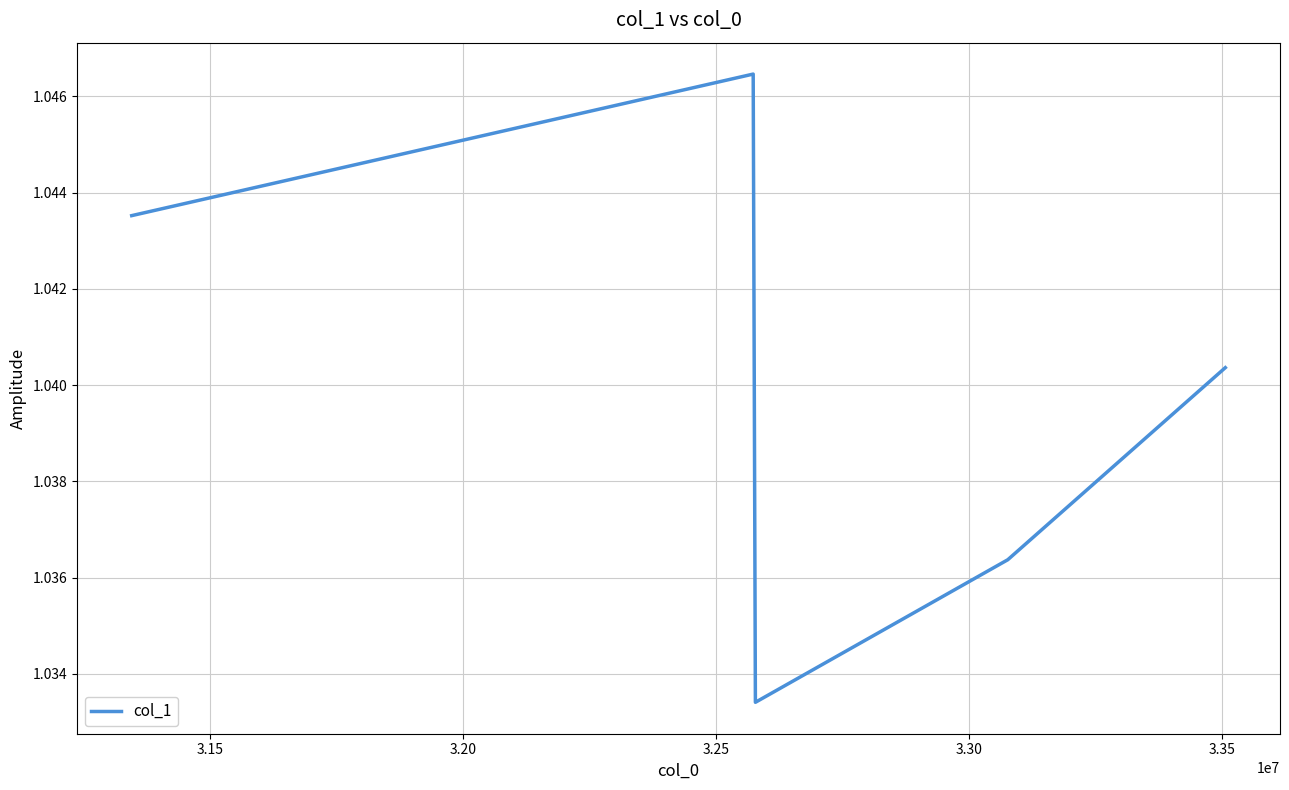

How many values are between 1 and 2?

5